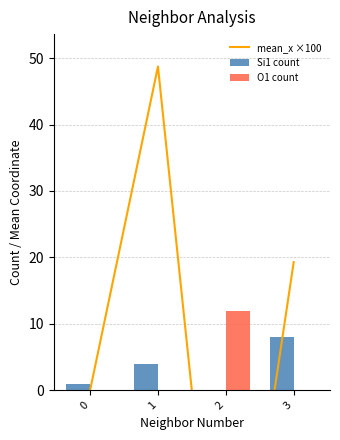

Is the value of O1 count at 1 greater than the value of mean_x ×100 at 1?

No